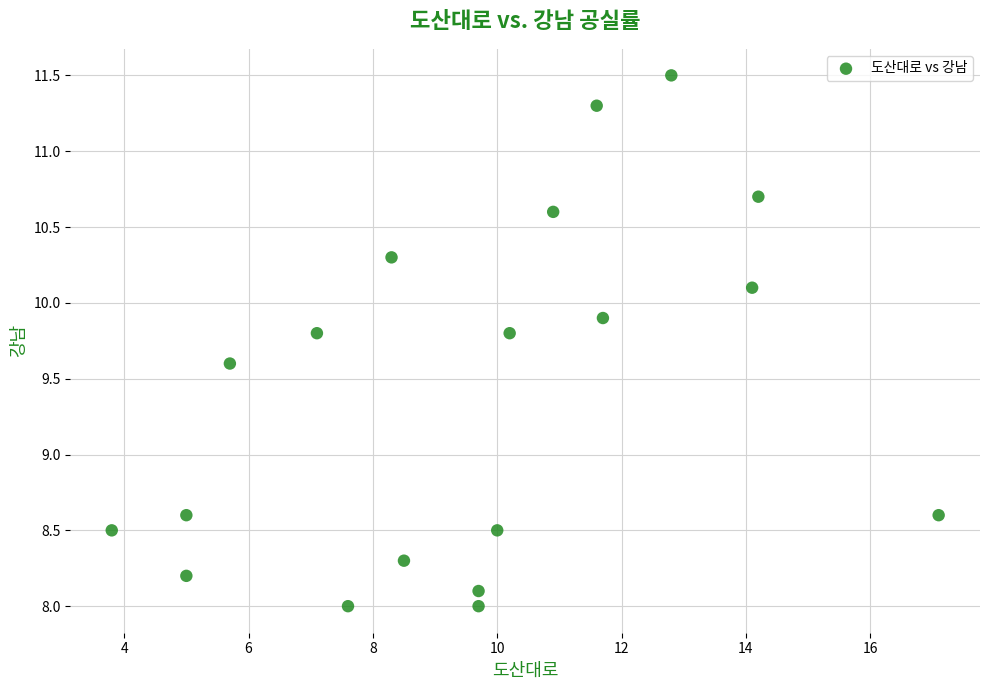

What is the range of X values (max minus min)?

13.3